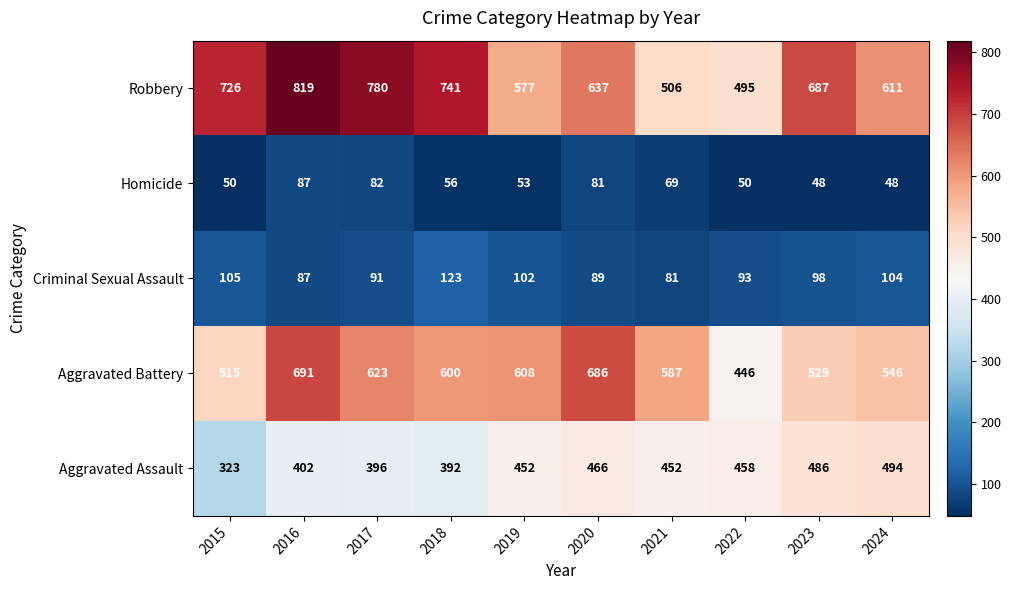

Count the number of categories in the chart.

10